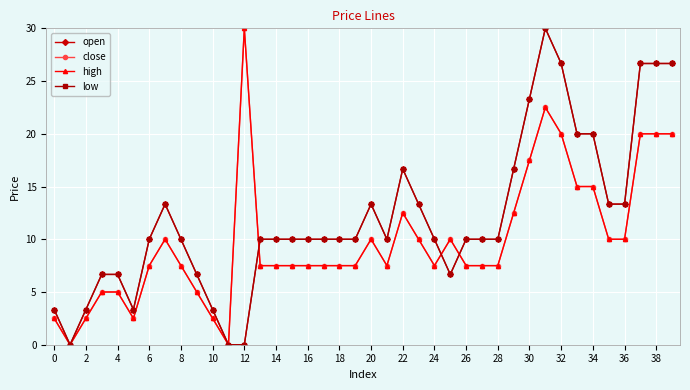

What is the label of the 17th point from the right?

23